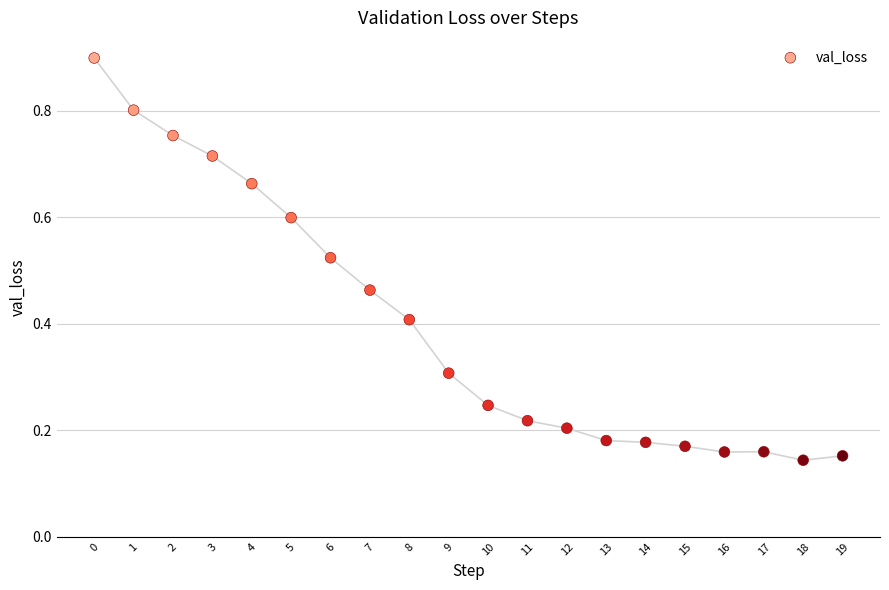

Count the number of points in this scatter plot.

20